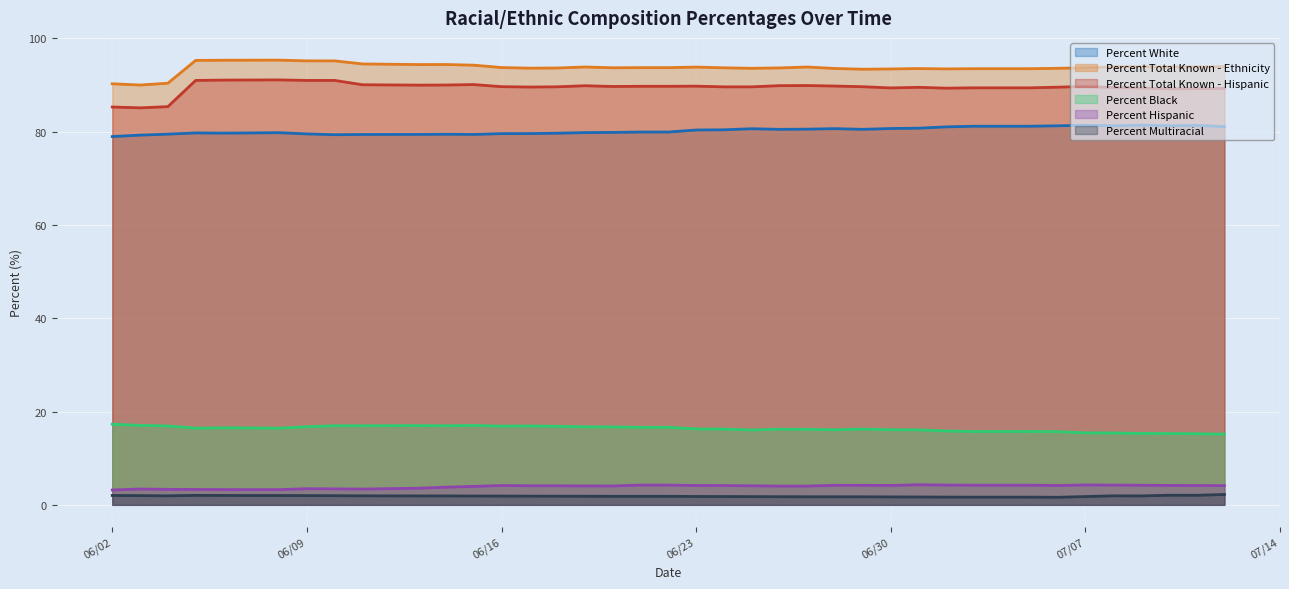

True or false: Percent Multiracial and Percent Total Known - Ethnicity cross at least once.

False